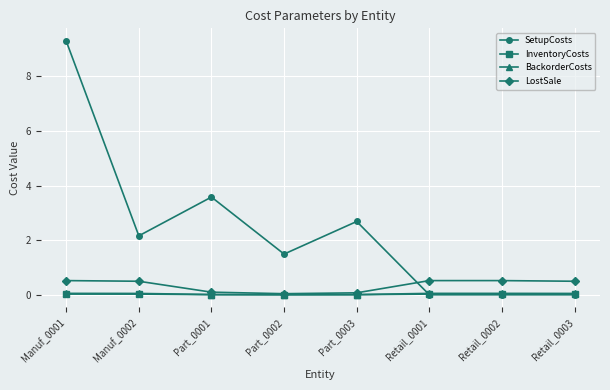

The value of SetupCosts at Retail_0002 is 3.3. True or false?

False